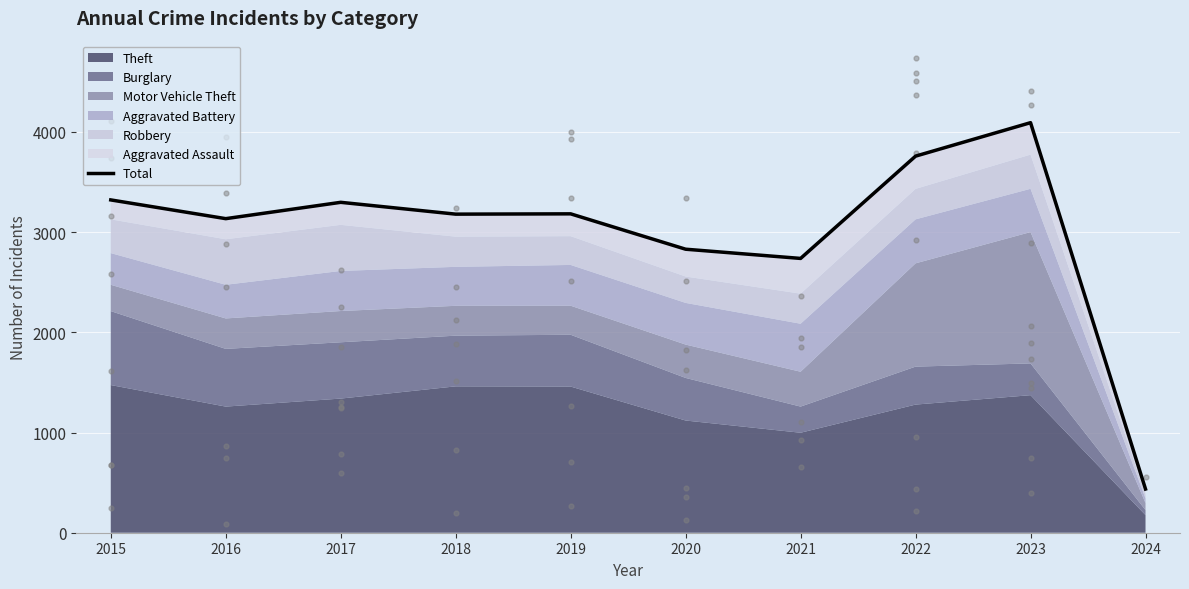

Between 2018 and 2017, which is larger?

2017